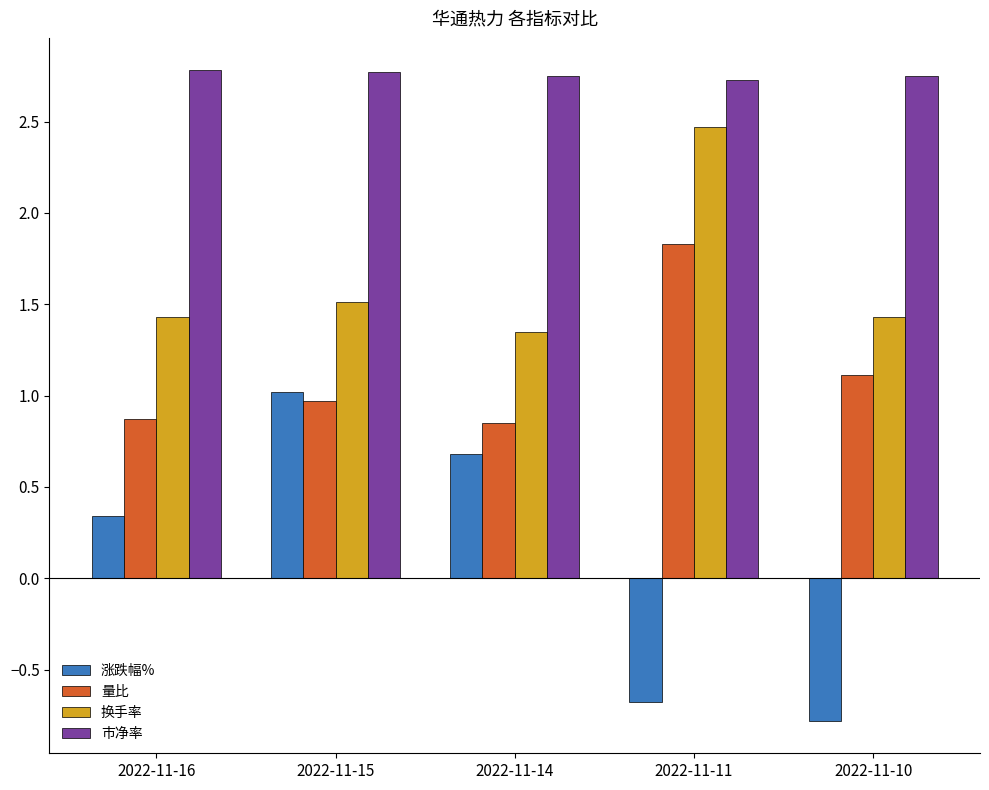

Which label corresponds to the smallest value in the chart?

2022-11-10